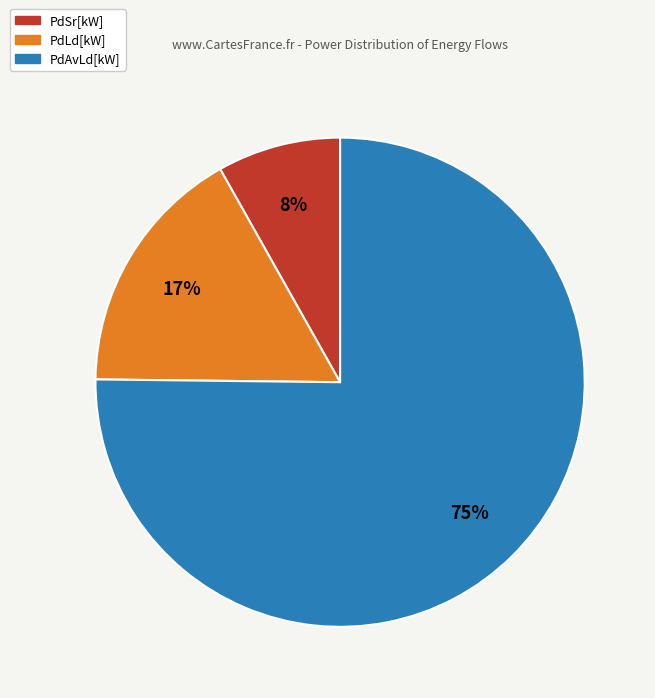

Is there a majority slice in this chart?

Yes